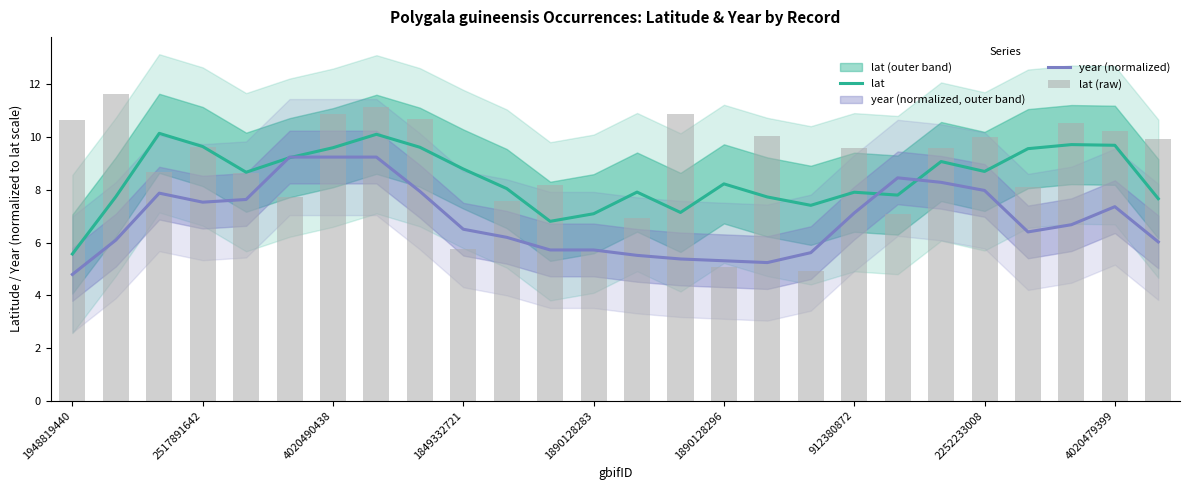

True or false: lat has a value of 4.0 at 14.

False